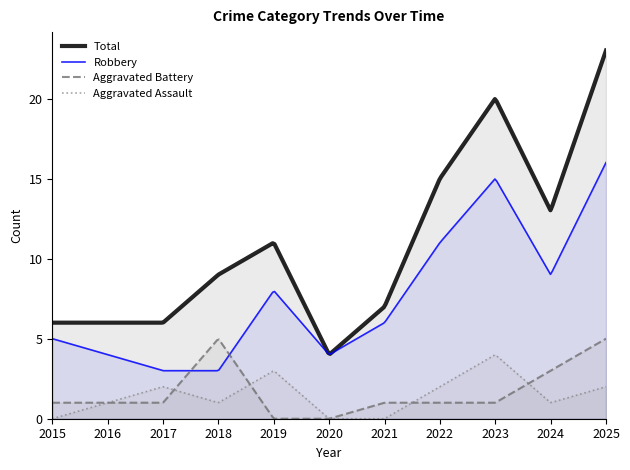

How many lines are shown in the chart?

4